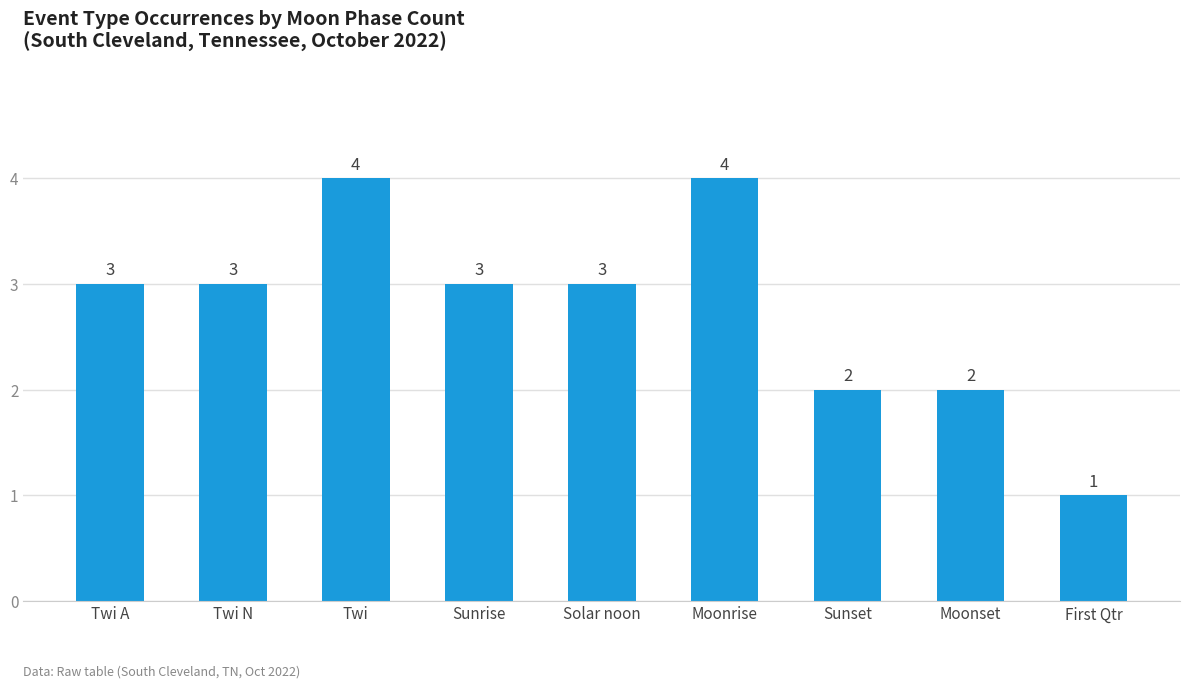

What is the difference between the second highest and minimum values?

3